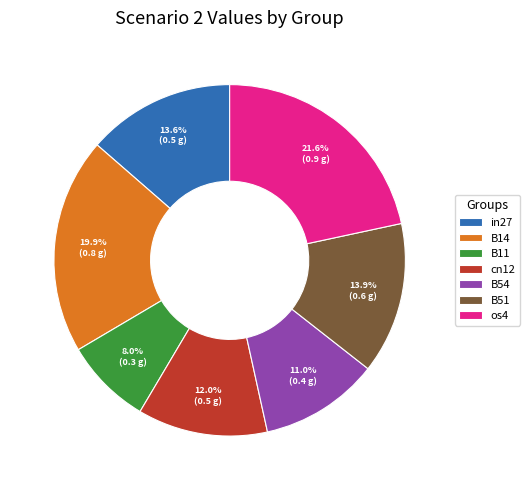

Combined, what portion of the pie is B54 and B51?

24.9%